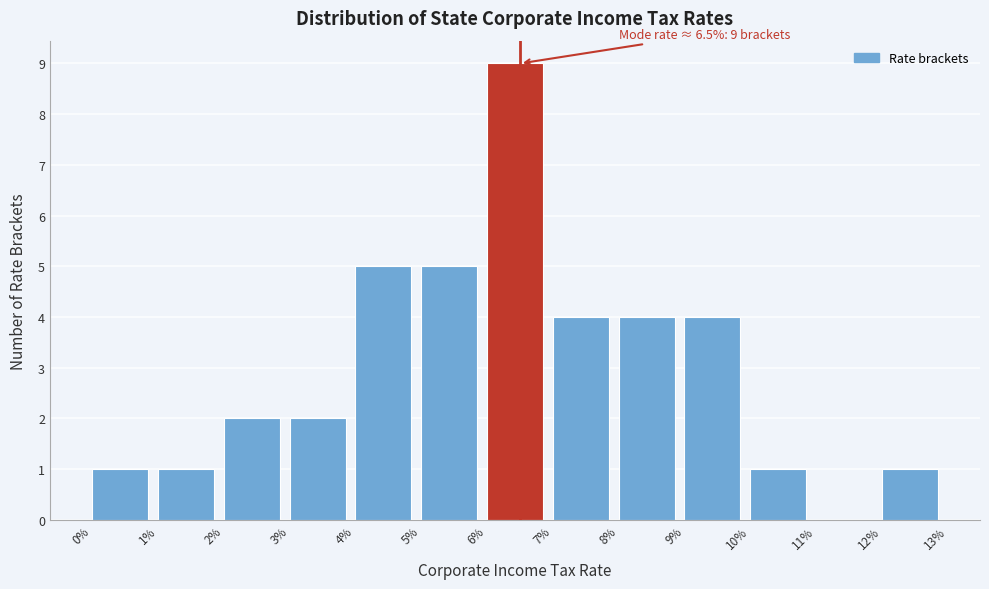

Reading left to right, list all the values displayed in this chart.

0%=1	1%=1	2%=2	3%=2	4%=5	5%=5	6%=9	7%=4	8%=4	9%=4	10%=1	11%=0	12%=1